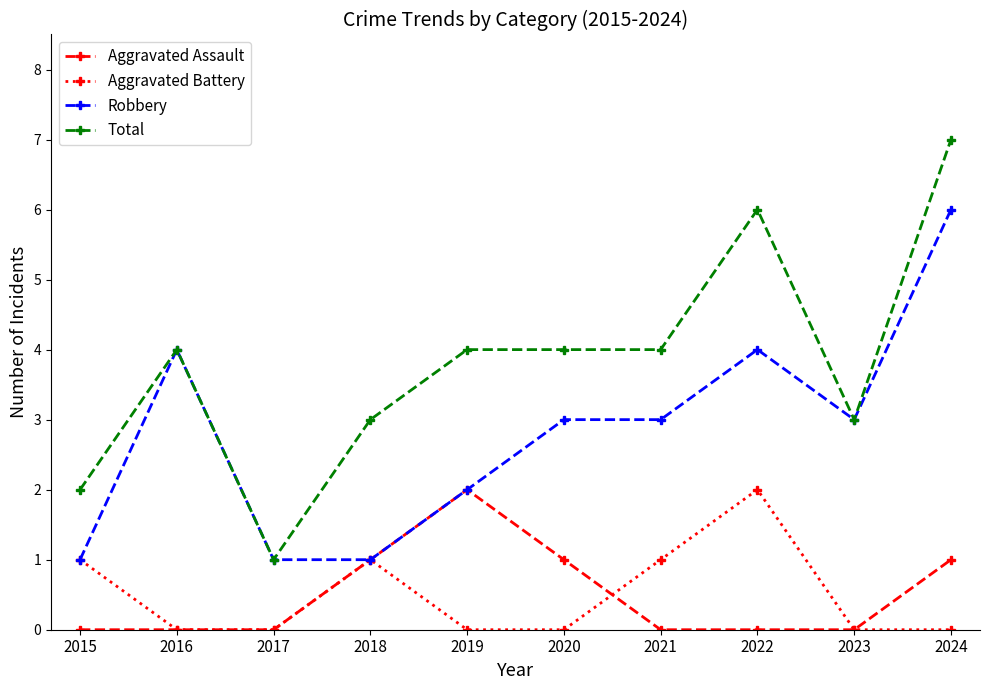

Which series changed the most between 2015 and 2023?

Robbery